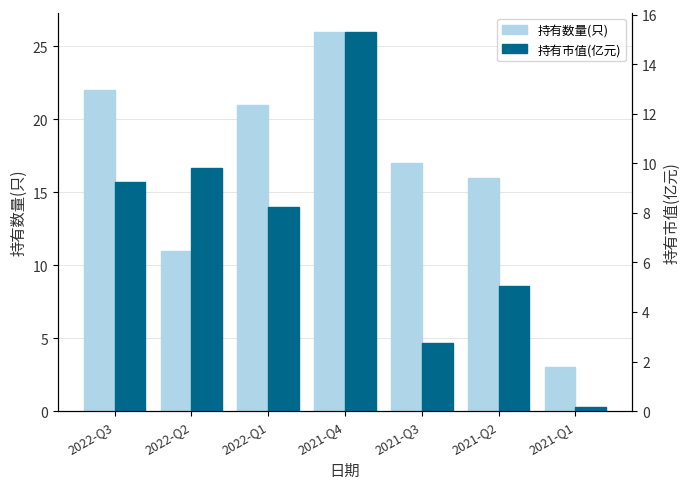

What is the label of the 5th bar from the right?

2022-Q1